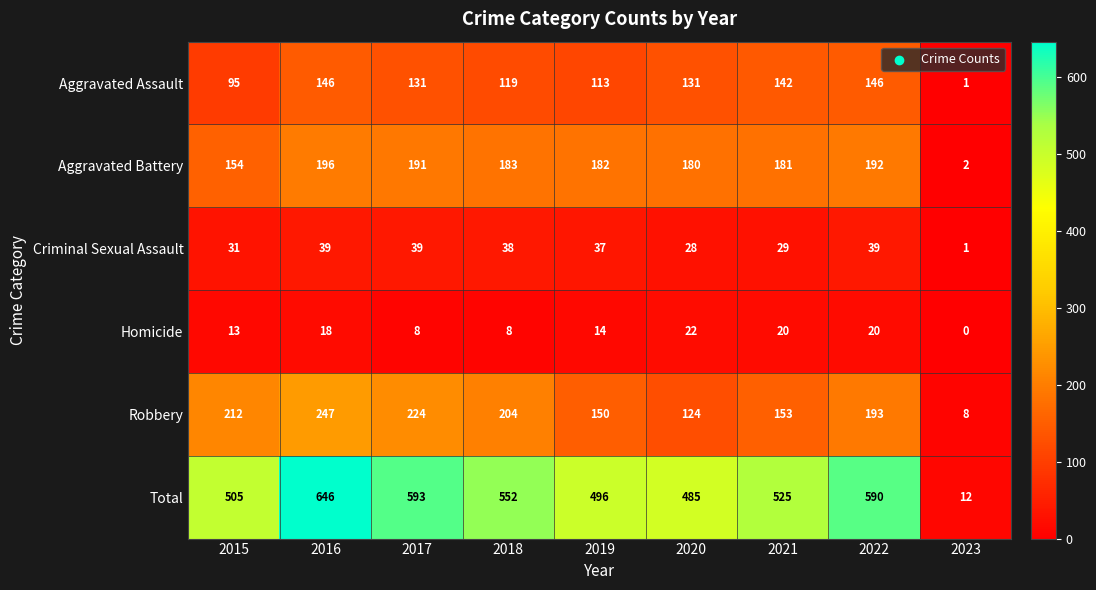

What is the difference between the highest and lowest values at 2021?

505